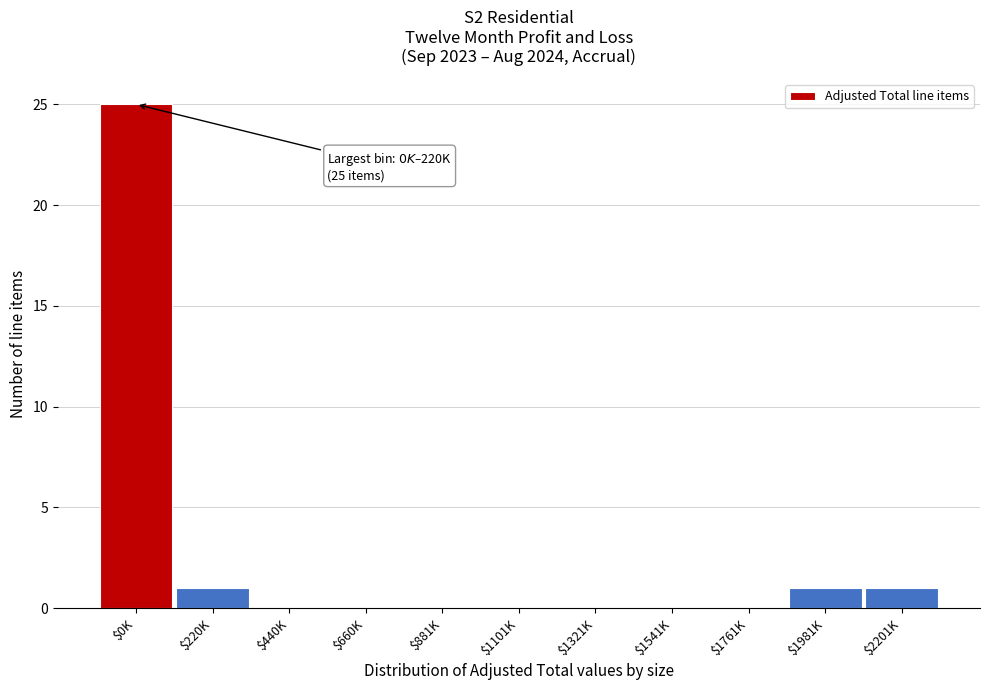

The value at $440K is 12. True or false?

False